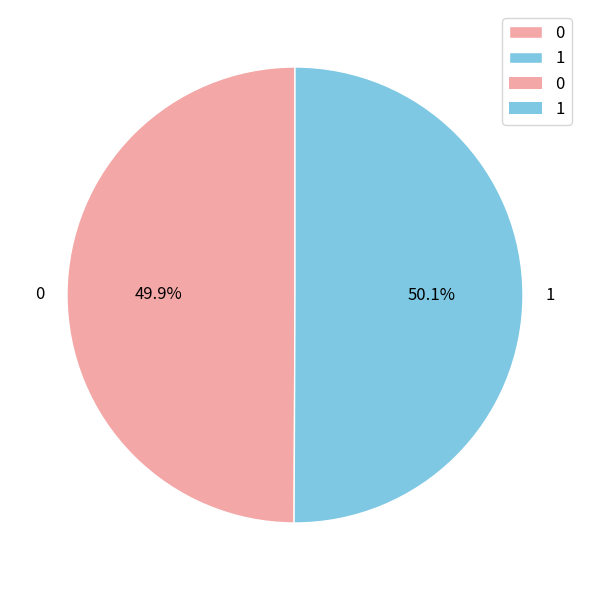

Is there a majority slice in this chart?

Yes